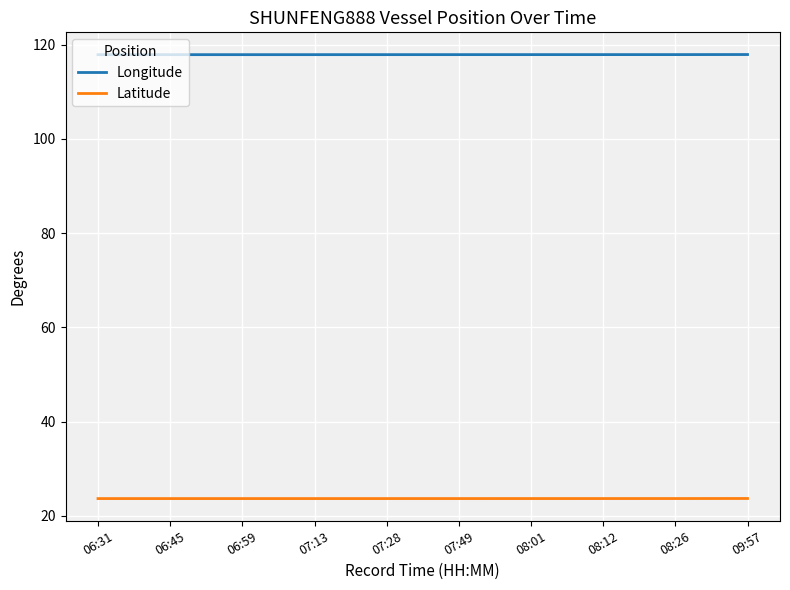

Is the value of Longitude at 07:28 greater than the value of Latitude at 09:57?

Yes